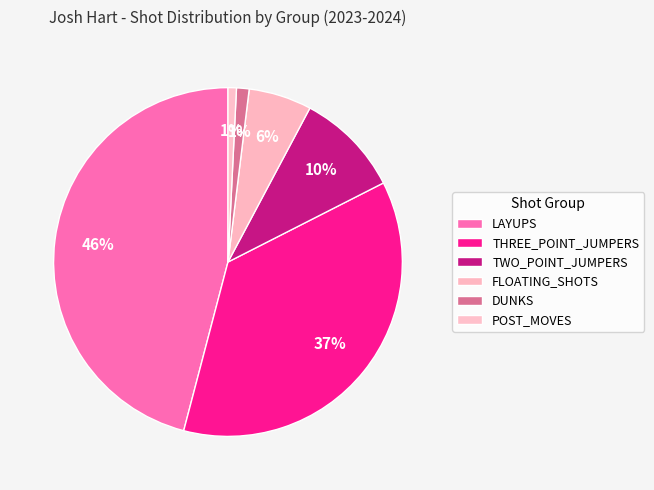

Count the number of slices in the pie.

6